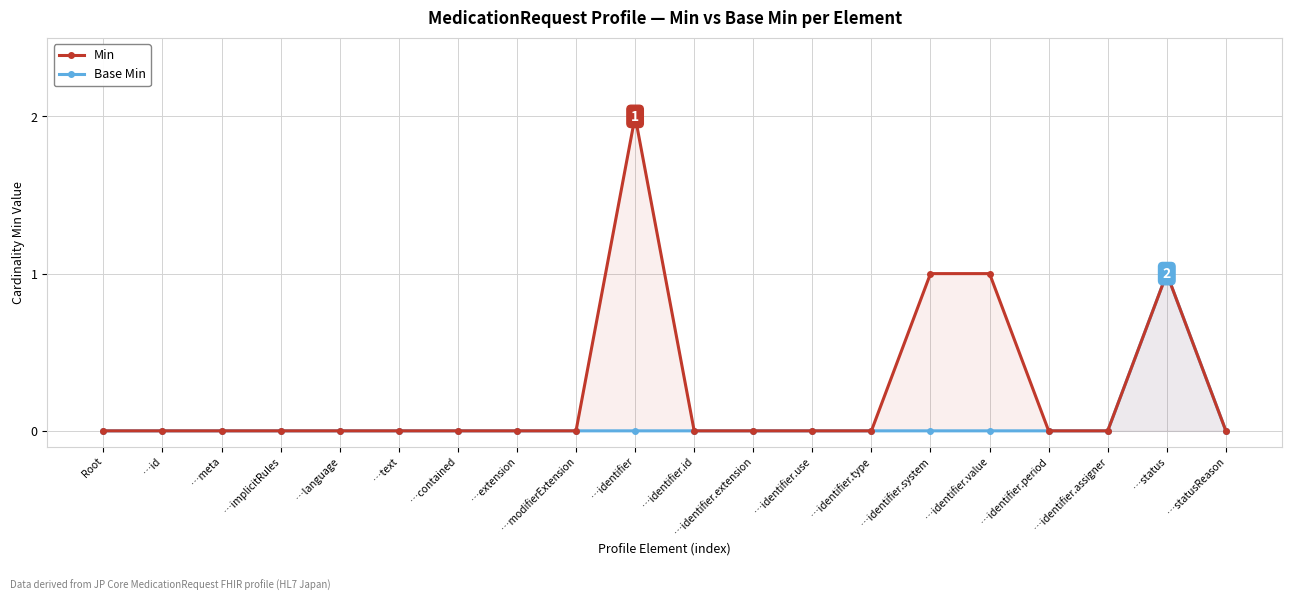

Is it true that Min equals 0 at …language?

True